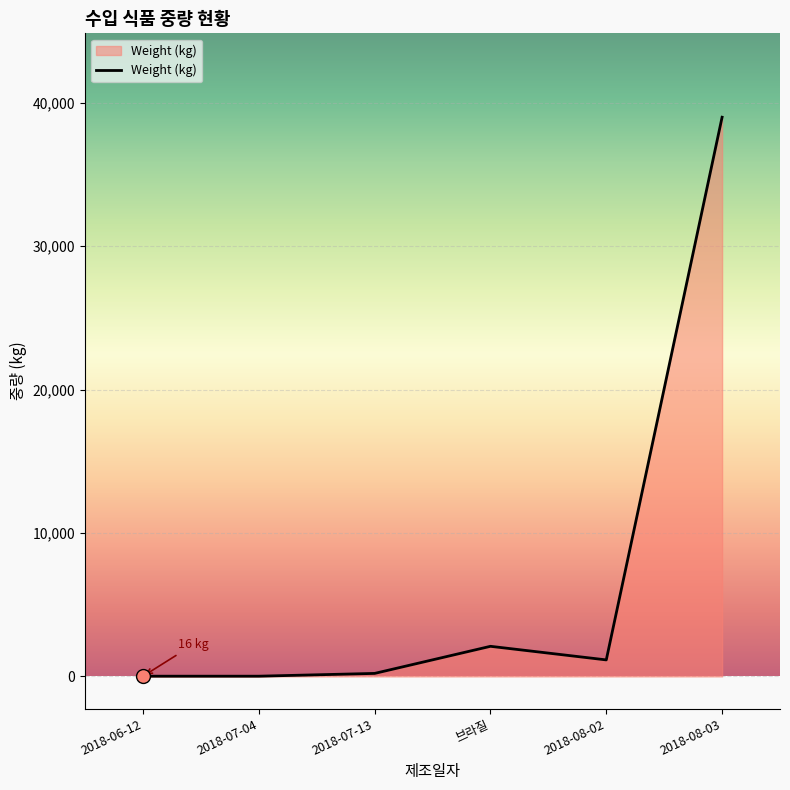

Reading left to right, extract all data points from this chart.

2018-06-12=16	2018-07-04=16	2018-07-13=210	브라질=2100	2018-08-02=1152	2018-08-03=39000